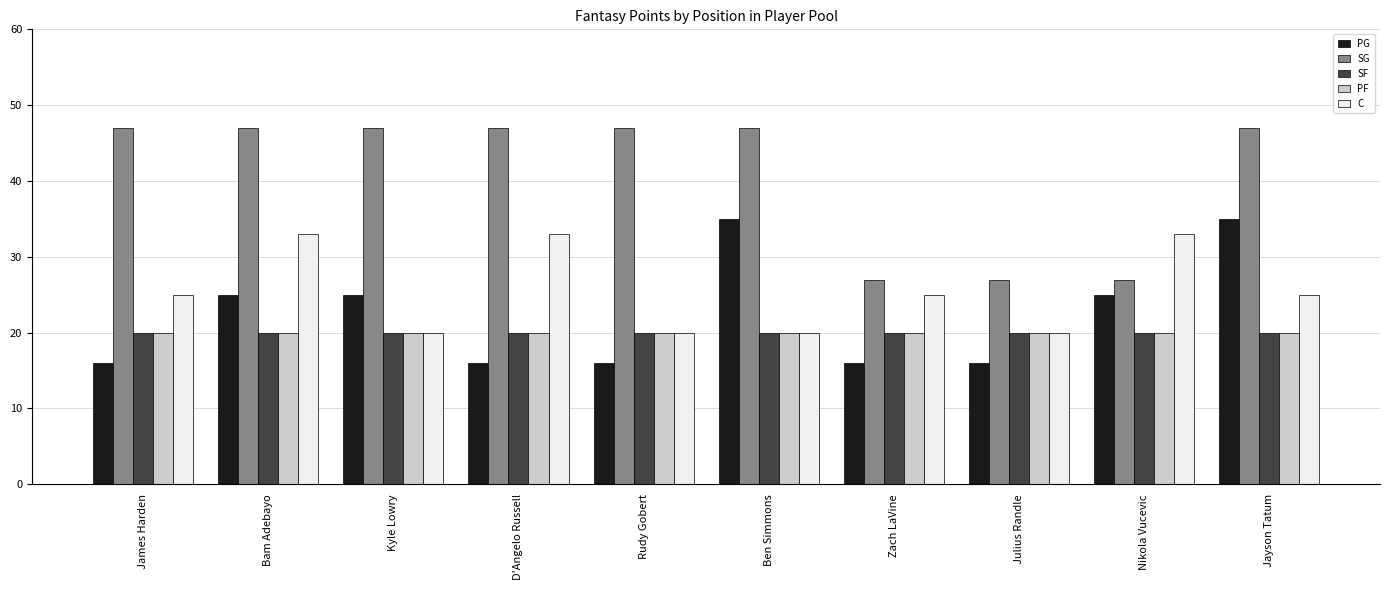

The PG series shows 7 at Nikola Vucevic. True or false?

False